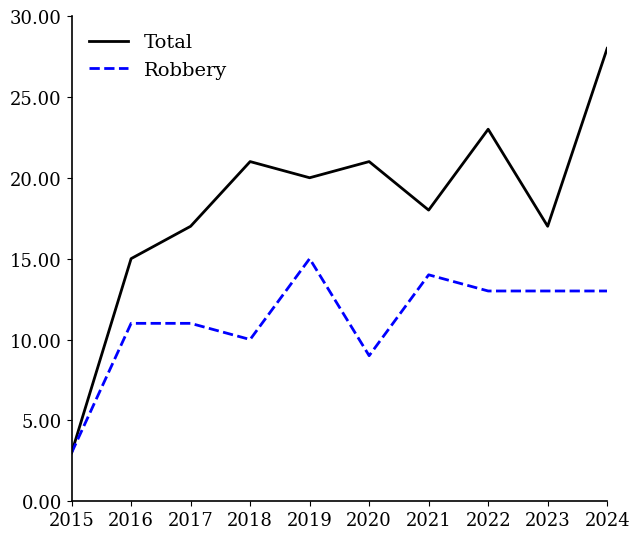

Which category has the lowest value in the Robbery series?

2015